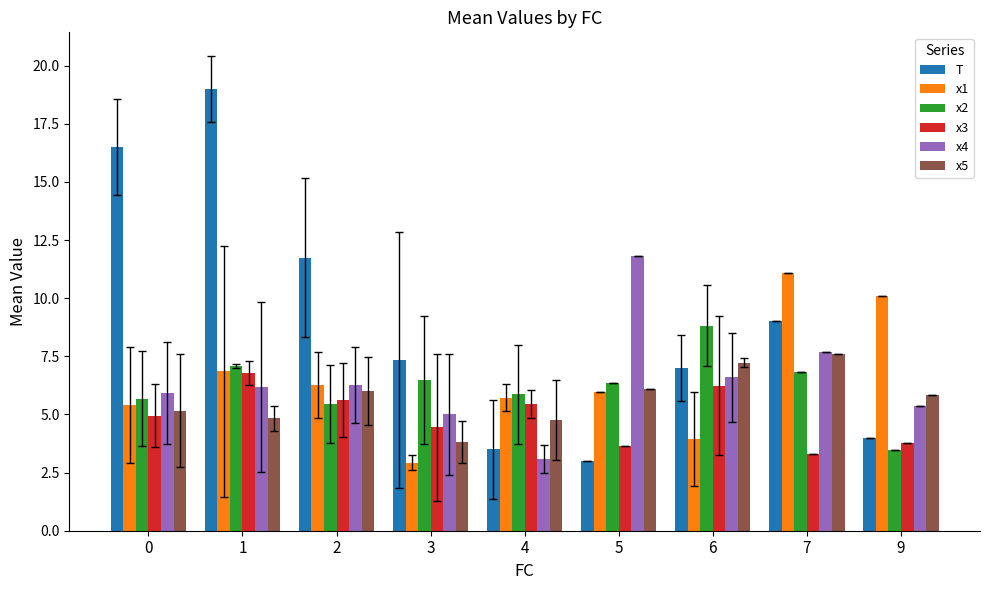

Is it true that T equals 7.0 at 6?

True